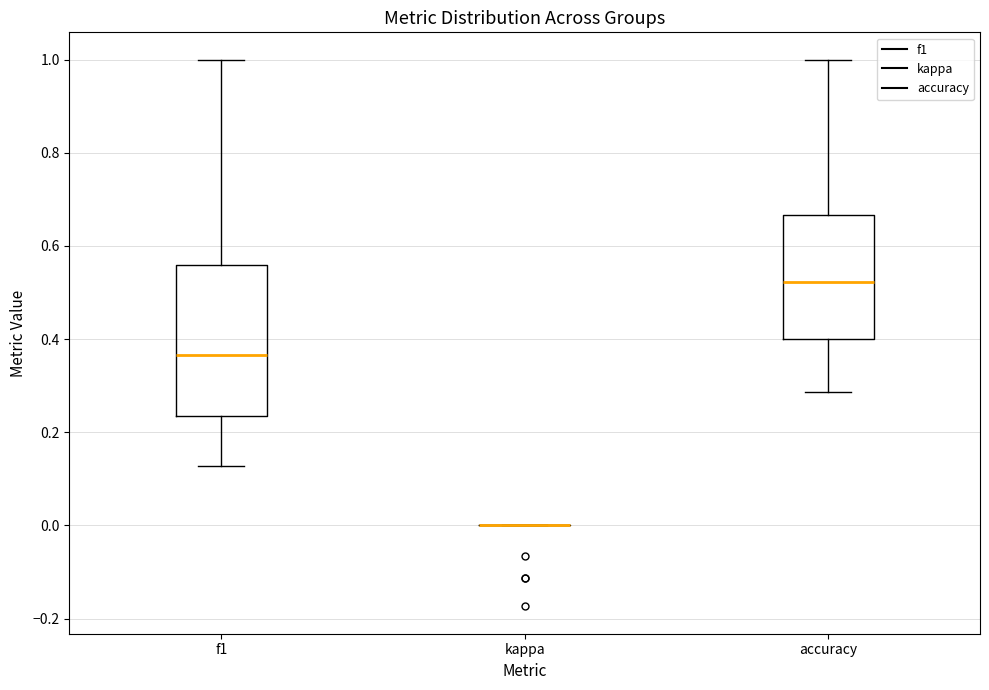

Reading left to right, transcribe this box plot: for each box, give where its median line is, the range the box spans, and where its two whiskers end, as read against the y-axis. The values are not printed on the chart, so give them approximately, as read against the axis.

f1: median 0.36, box 0.24 to 0.56, whiskers 0.12 to 1.00
kappa: box collapsed to a line at 0.00, whiskers 0.00 to 0.00
accuracy: median 0.52, box 0.40 to 0.66, whiskers 0.28 to 1.00